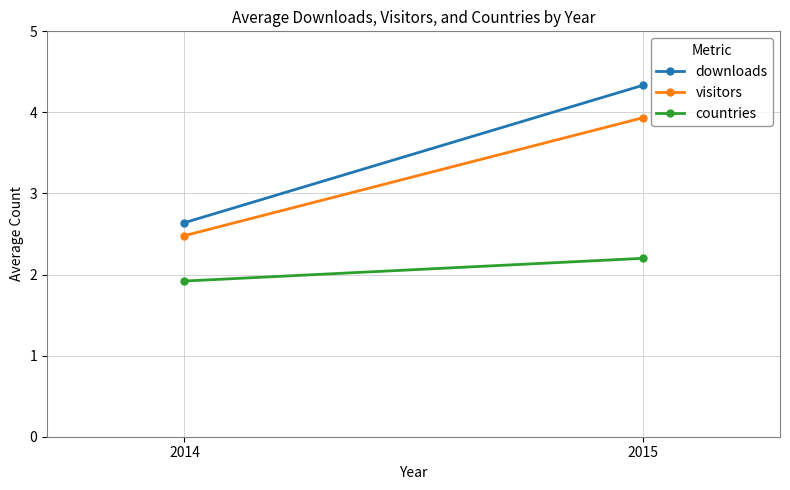

Is it true that countries equals 1.9 at 2014?

True